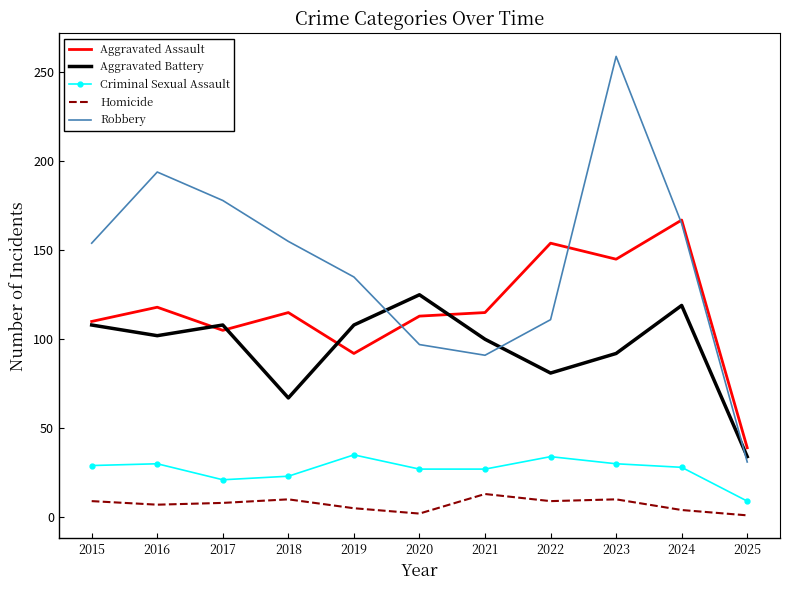

True or false: Aggravated Battery and Criminal Sexual Assault intersect in this chart.

False